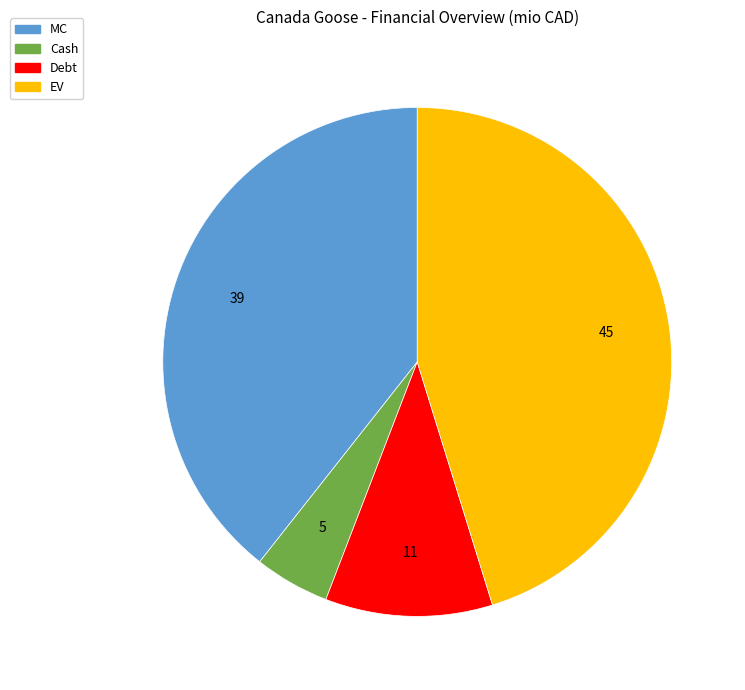

Is it true that EV is 53% of the pie?

False